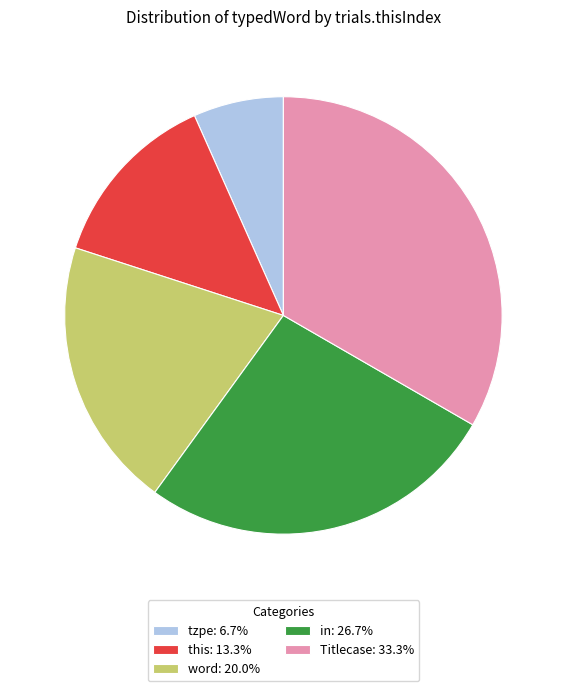

Which has a higher value, this or tzpe?

this